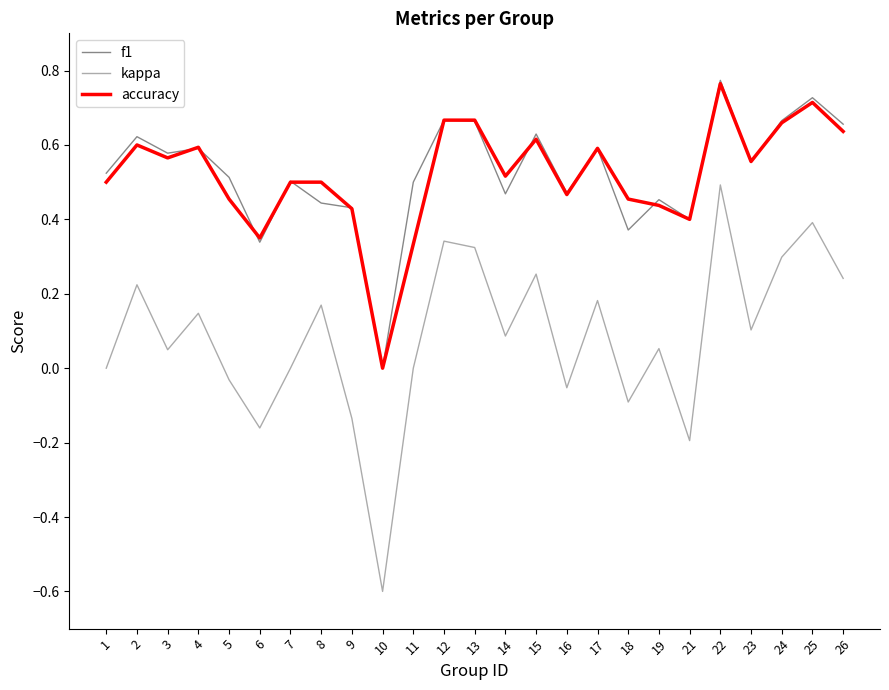

Where is the first local minimum for f1?

3